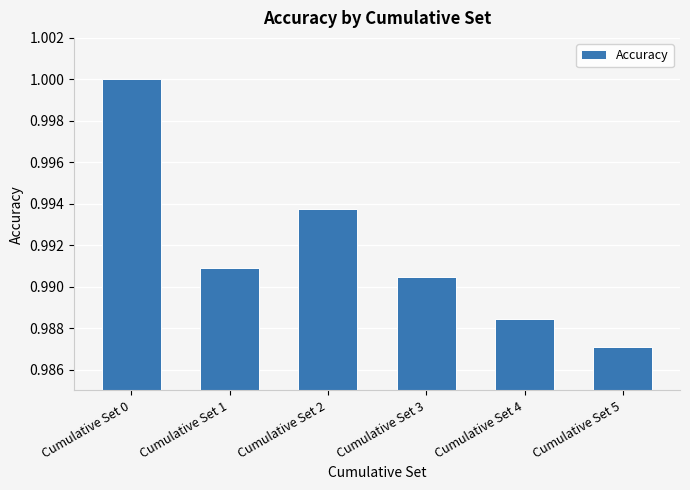

Is it true that the value at Cumulative Set 1 is 1.0?

True